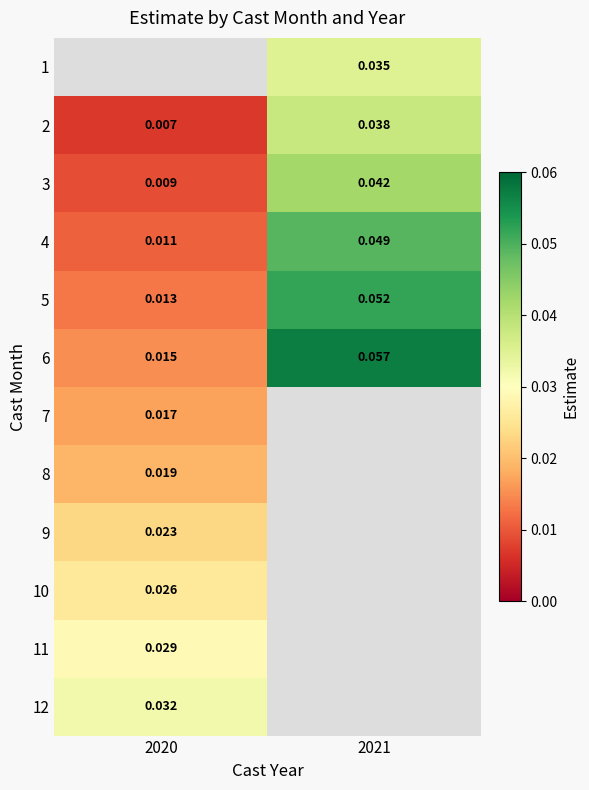

Is the value of 2 at 2020 greater than the value of 6 at 2020?

No